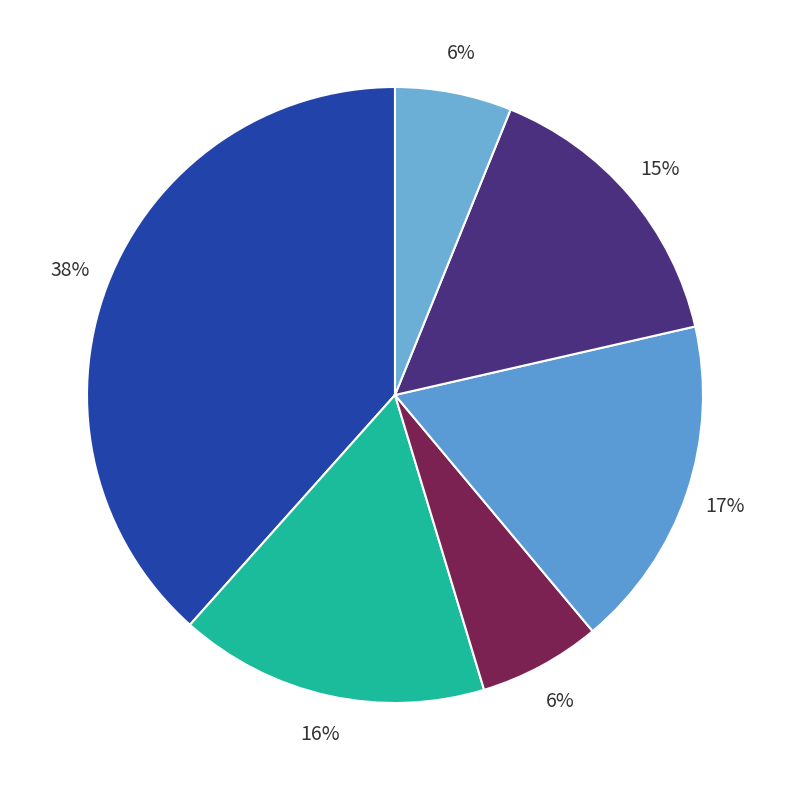

How many slices are in this pie chart?

6